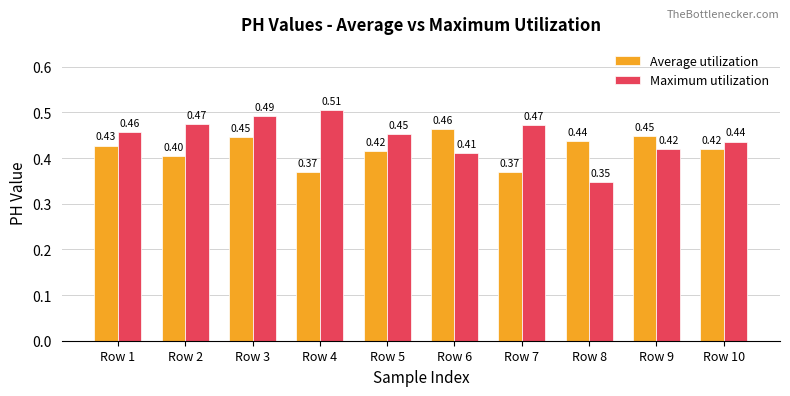

Which category has the lowest value in the Maximum utilization series?

Row 8